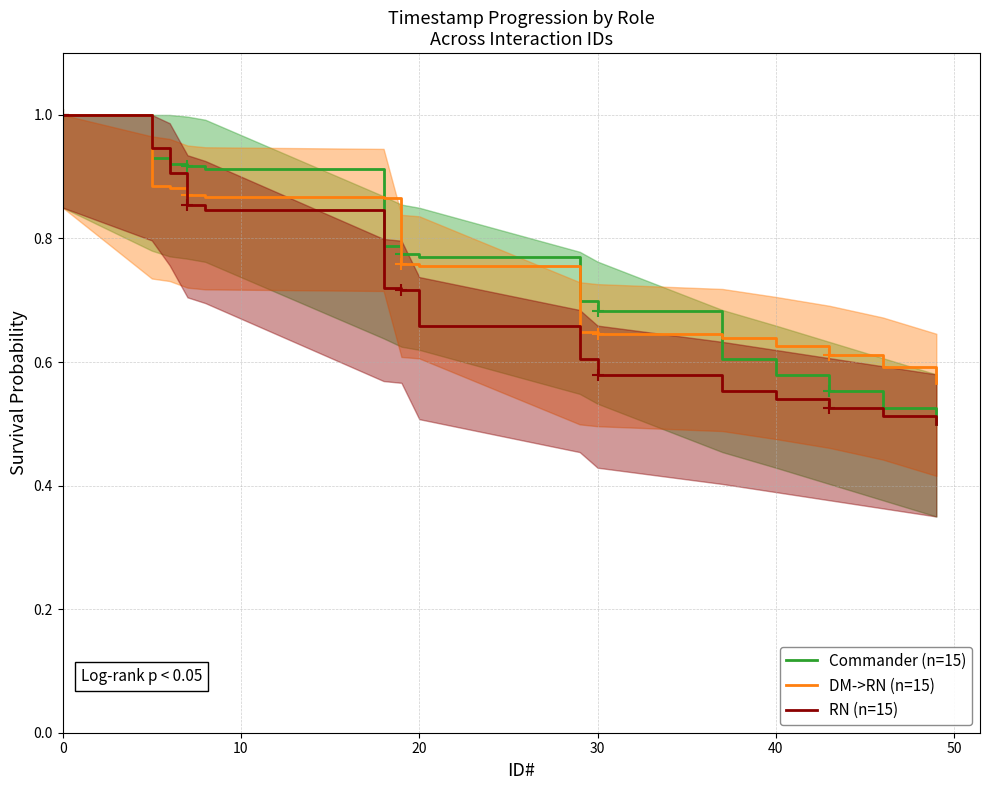

Which series has the largest total across all categories?

DM->RN (n=15)